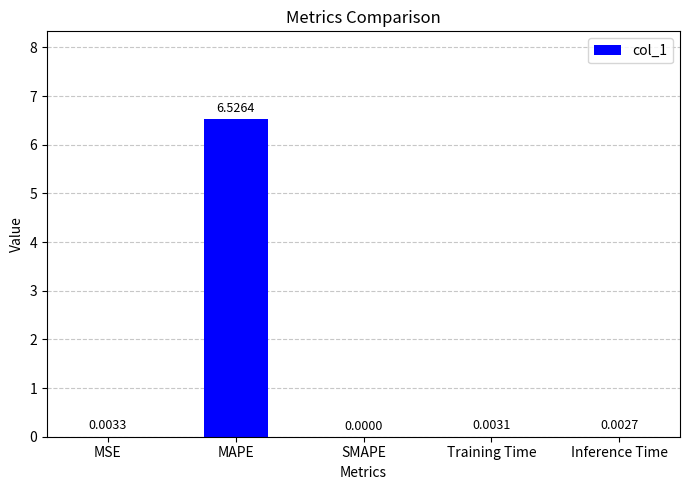

How many categories are shown in the chart?

5